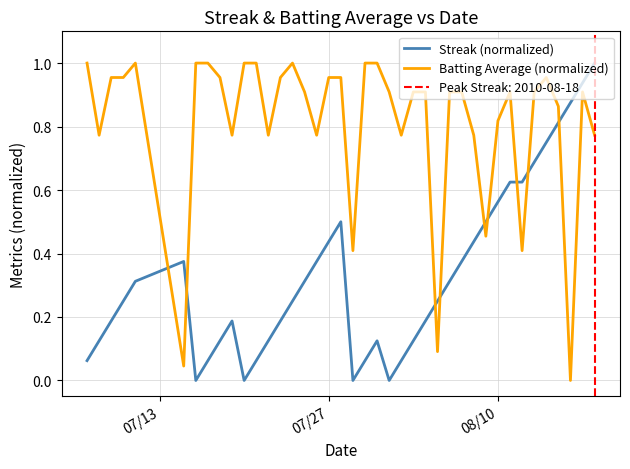

Which series ends up on top after the final intersection of Batting Average (normalized) and Streak (normalized)?

Streak (normalized)